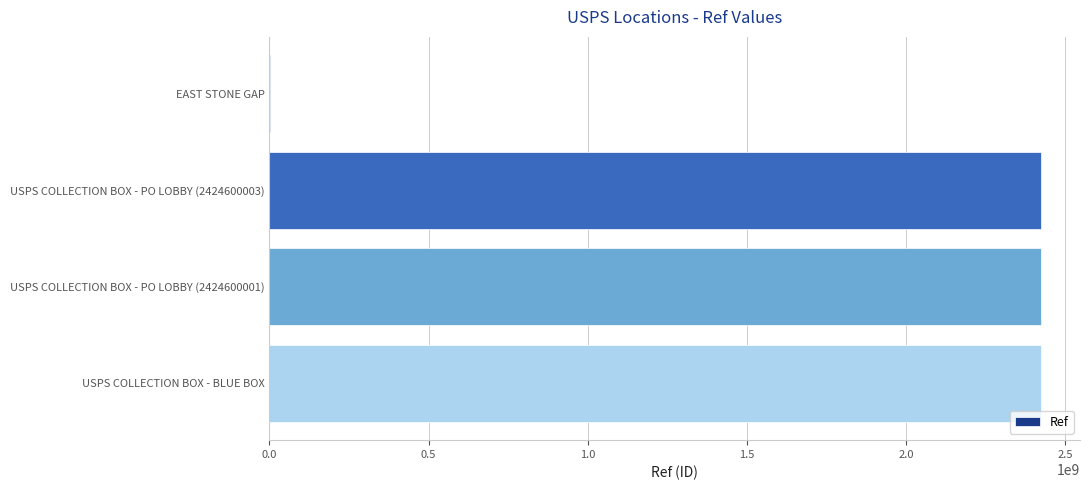

The chart shows a value of 3605558558 at USPS COLLECTION BOX - PO LOBBY (2424600001). True or false?

False